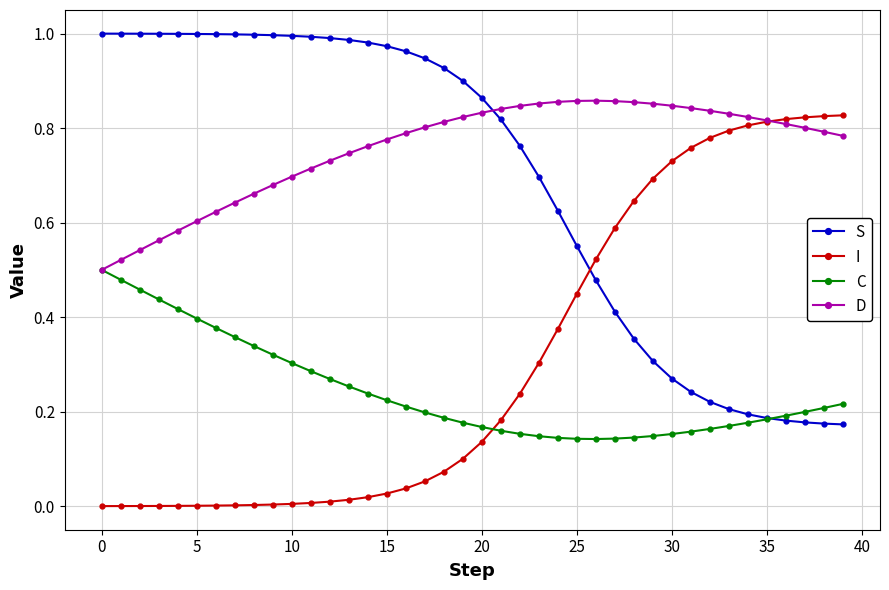

Which series has the largest total across all categories?

D